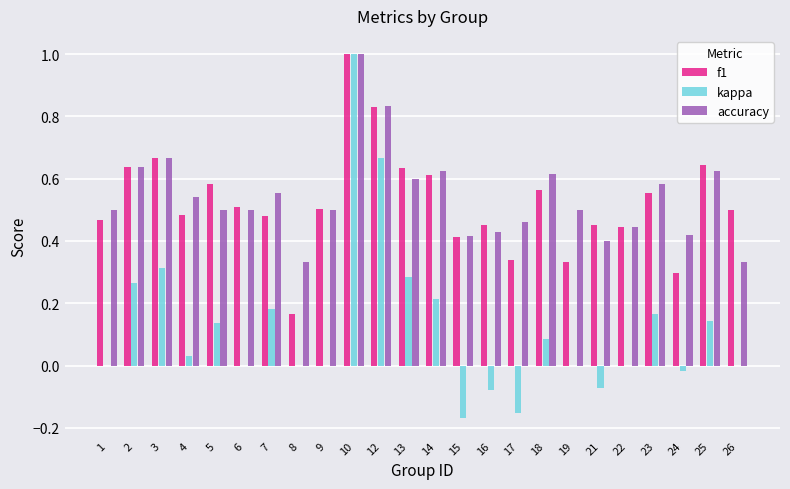

True or false: f1 has a value of 1.0 at 10.

True